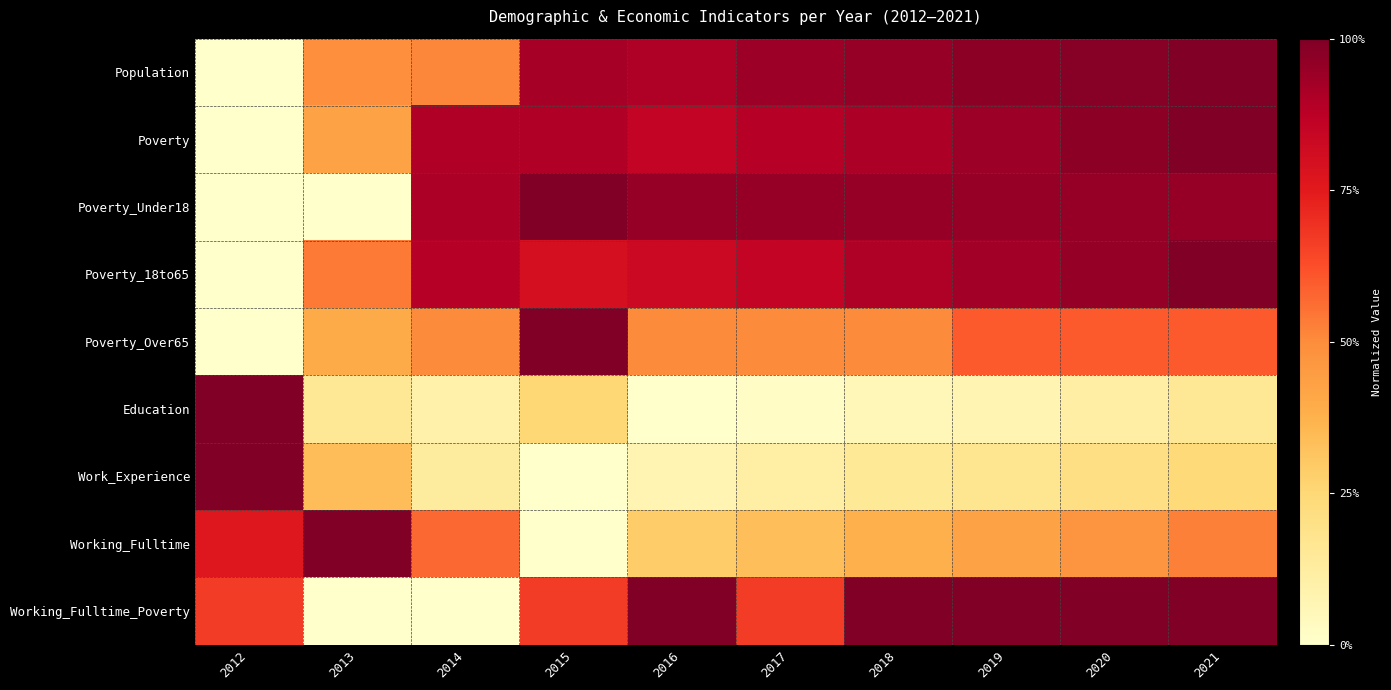

Reading left to right, transcribe all the data shown in this chart.

Population: 2012=0.0	2013=0.5	2014=0.5	2015=0.9	2016=0.9	2017=0.9	2018=1.0	2019=1.0	2020=1.0	2021=1.0
Poverty: 2012=0.0	2013=0.4	2014=0.9	2015=0.9	2016=0.9	2017=0.9	2018=0.9	2019=0.9	2020=1.0	2021=1.0
Poverty_Under18: 2012=0.0	2013=0.0	2014=0.9	2015=1.0	2016=1.0	2017=1.0	2018=1.0	2019=1.0	2020=1.0	2021=1.0
Poverty_18to65: 2012=0.0	2013=0.5	2014=0.9	2015=0.8	2016=0.8	2017=0.9	2018=0.9	2019=0.9	2020=1.0	2021=1.0
Poverty_Over65: 2012=0.0	2013=0.4	2014=0.5	2015=1.0	2016=0.5	2017=0.5	2018=0.5	2019=0.6	2020=0.6	2021=0.6
Education: 2012=1.0	2013=0.2	2014=0.1	2015=0.2	2016=0.0	2017=0.0	2018=0.1	2019=0.1	2020=0.1	2021=0.2
Work_Experience: 2012=1.0	2013=0.3	2014=0.1	2015=0.0	2016=0.1	2017=0.1	2018=0.2	2019=0.2	2020=0.2	2021=0.2
Working_Fulltime: 2012=0.8	2013=1.0	2014=0.6	2015=0.0	2016=0.3	2017=0.3	2018=0.4	2019=0.4	2020=0.5	2021=0.5
Working_Fulltime_Poverty: 2012=0.7	2013=0.0	2014=0.0	2015=0.7	2016=1.0	2017=0.7	2018=1.0	2019=1.0	2020=1.0	2021=1.0